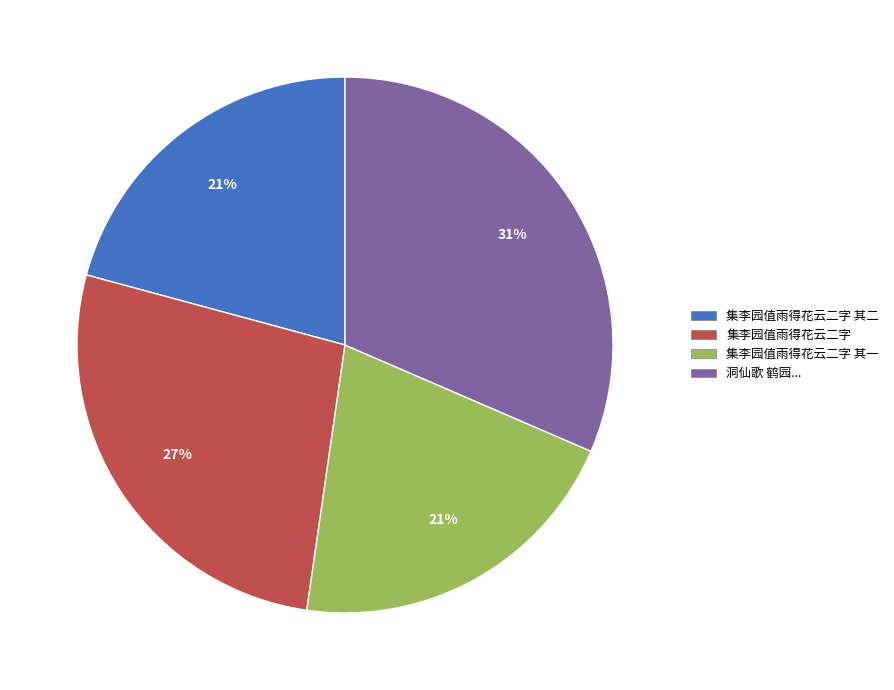

Between 集李园值雨得花云二字 其一 and 洞仙歌 鹤园..., which is larger?

洞仙歌 鹤园...